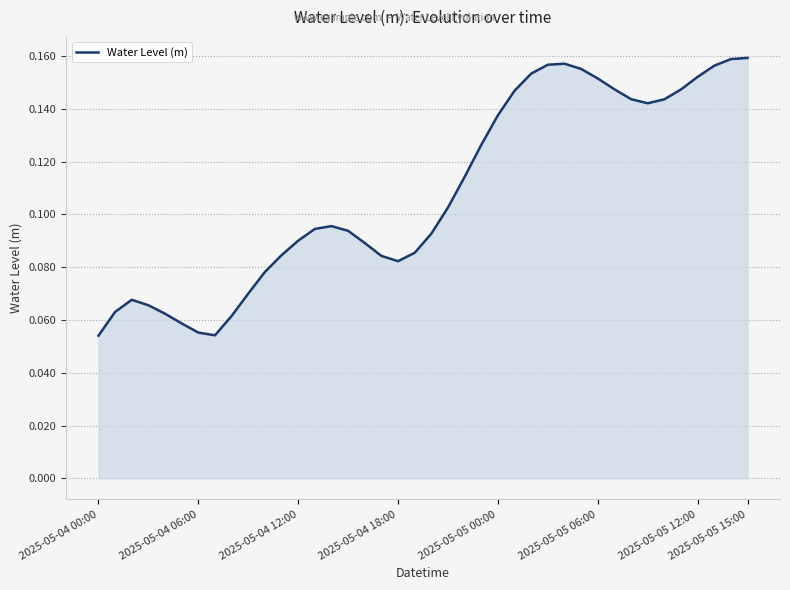

Is it true that the value at 2025-05-04 18:00 is 0.0?

False